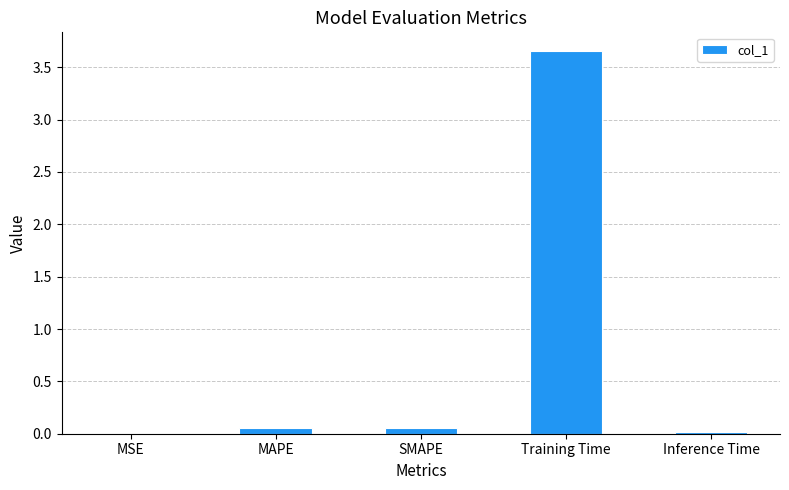

Which has a higher value, Training Time or SMAPE?

Training Time